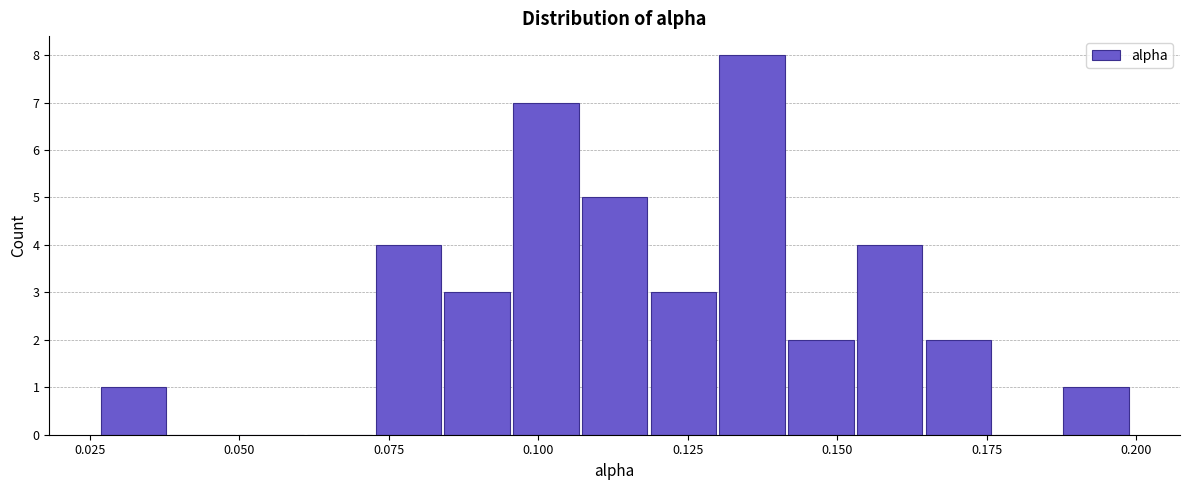

Read against the x-axis, roughly where is the centre of the tallest bar?

0.135